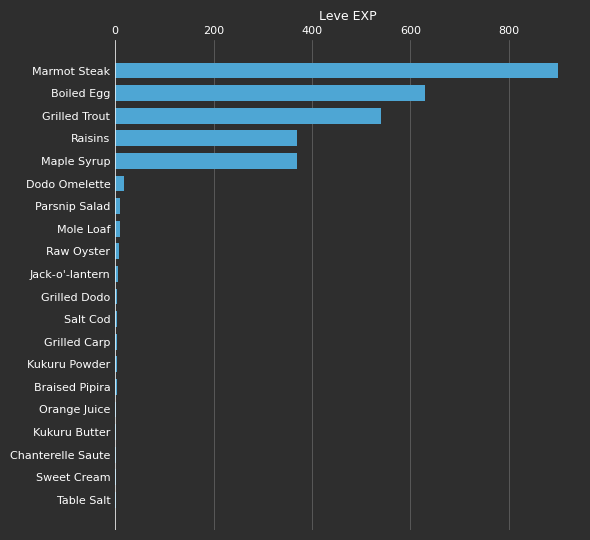

What is the average value?

144